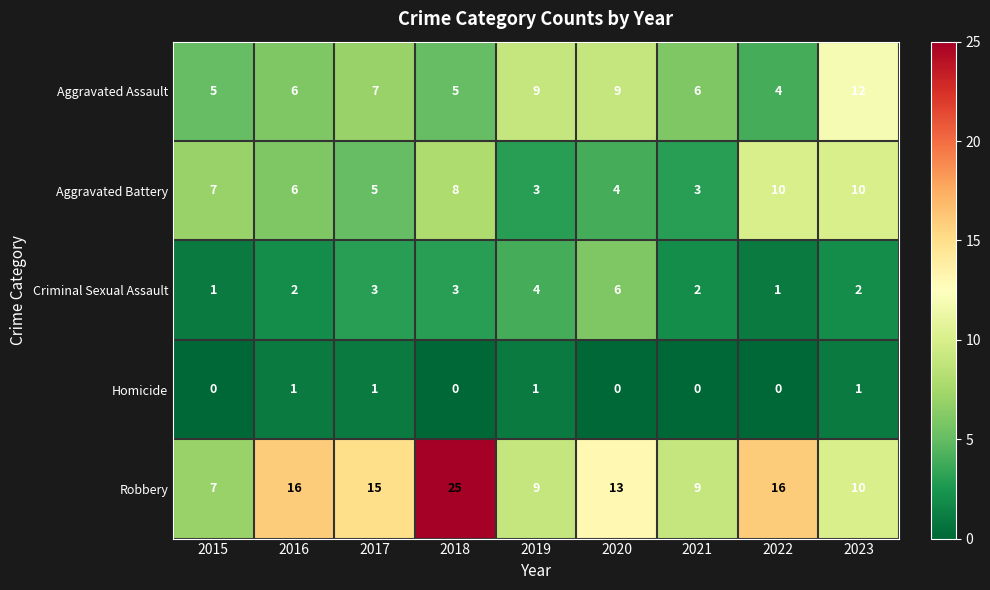

At how many categories does at least one series exceed 17?

1